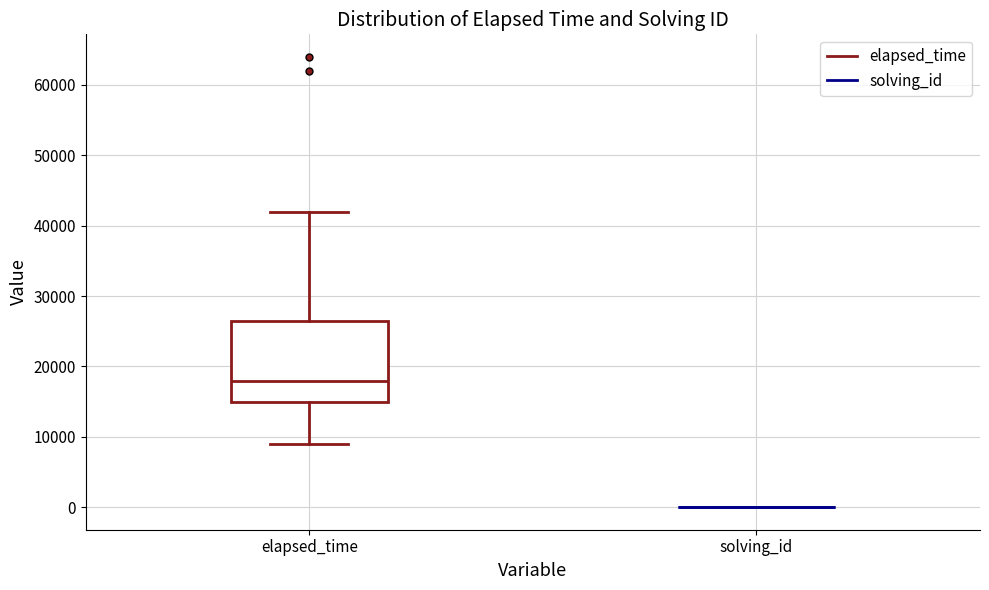

Reading left to right, transcribe this box plot: for each box, give where its median line is, the range the box spans, and where its two whiskers end, as read against the y-axis. The values are not printed on the chart, so give them approximately, as read against the axis.

elapsed_time: median 18000, box 15000 to 27000, whiskers 9000 to 42000
solving_id: box collapsed to a line at 0, whiskers 0 to 0